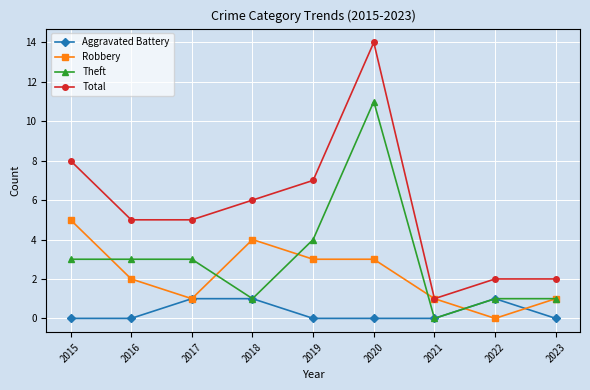

Does the chart display data point markers on the line(s)?

Yes